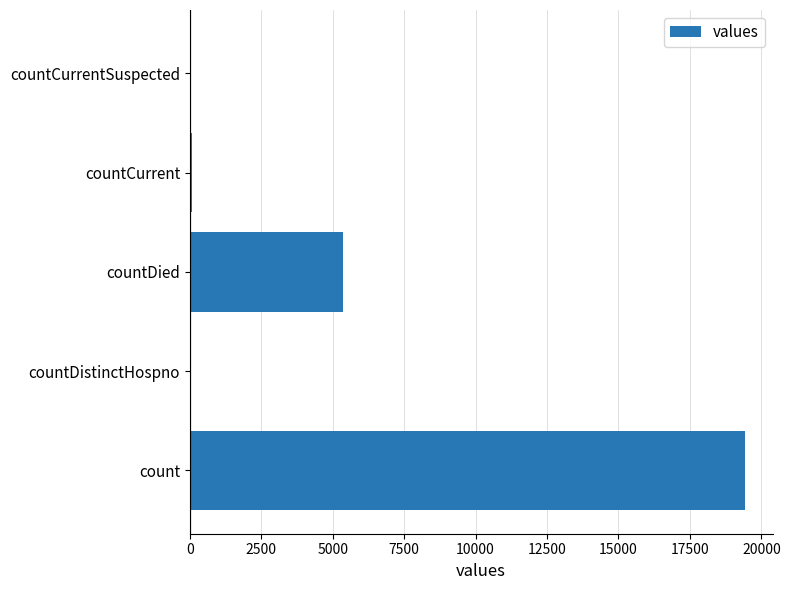

Are the bars horizontal?

Yes